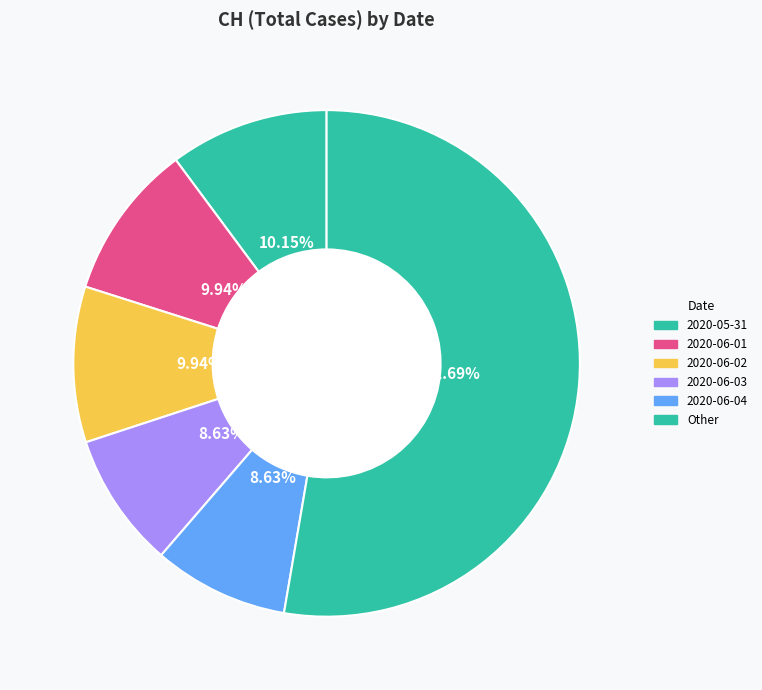

What is the largest slice in the pie chart?

2020-05-31